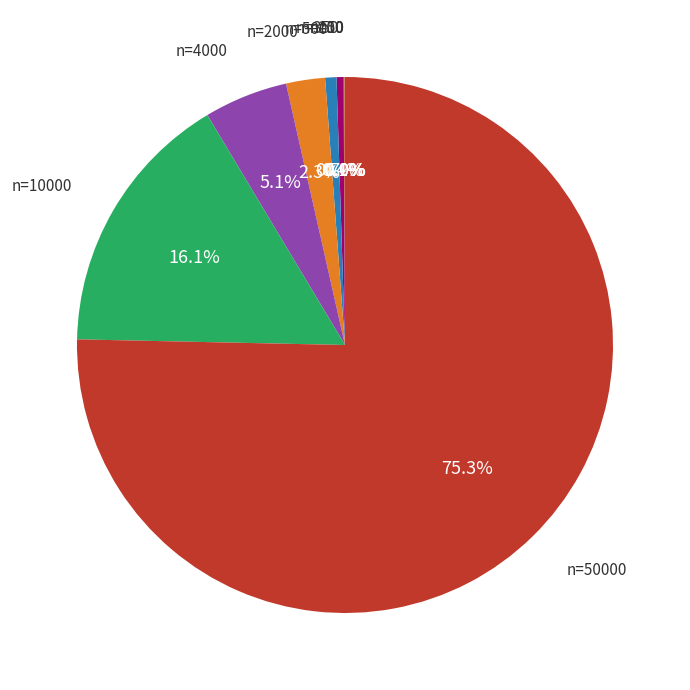

To the nearest percent, what is the difference between the largest and smallest slice percentages?

75%